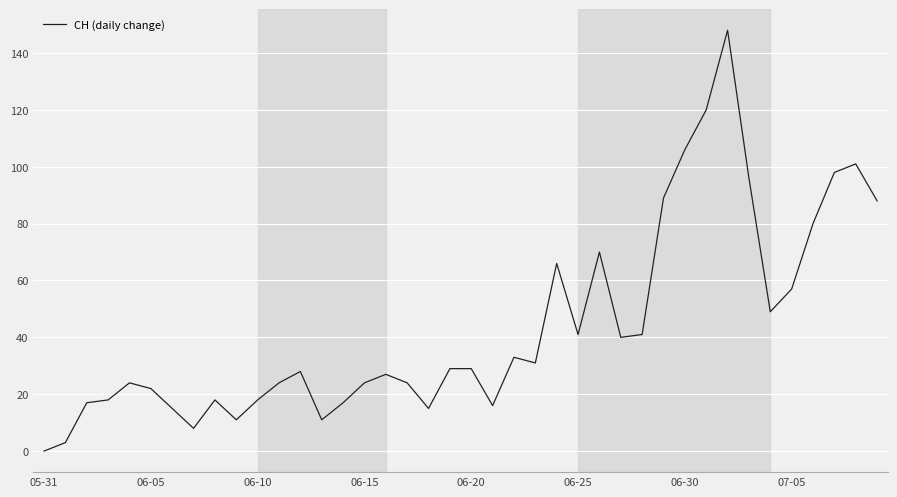

What is the maximum value shown in the chart?

148